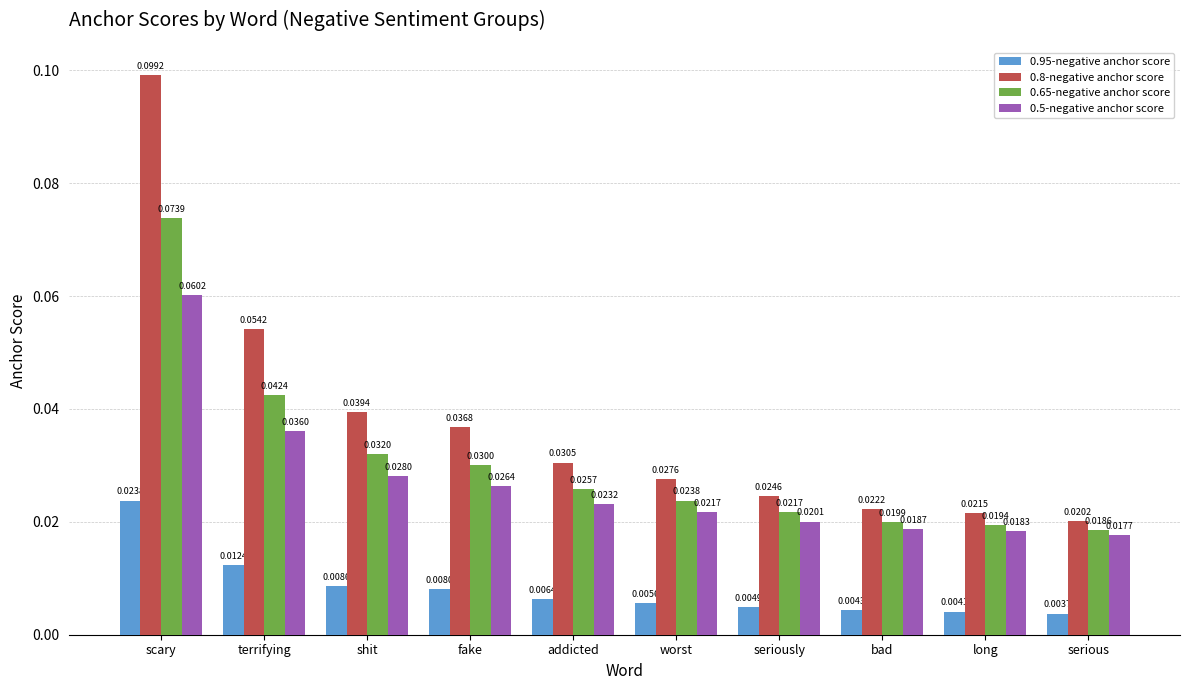

Which category has the highest value in the 0.95-negative anchor score series?

scary